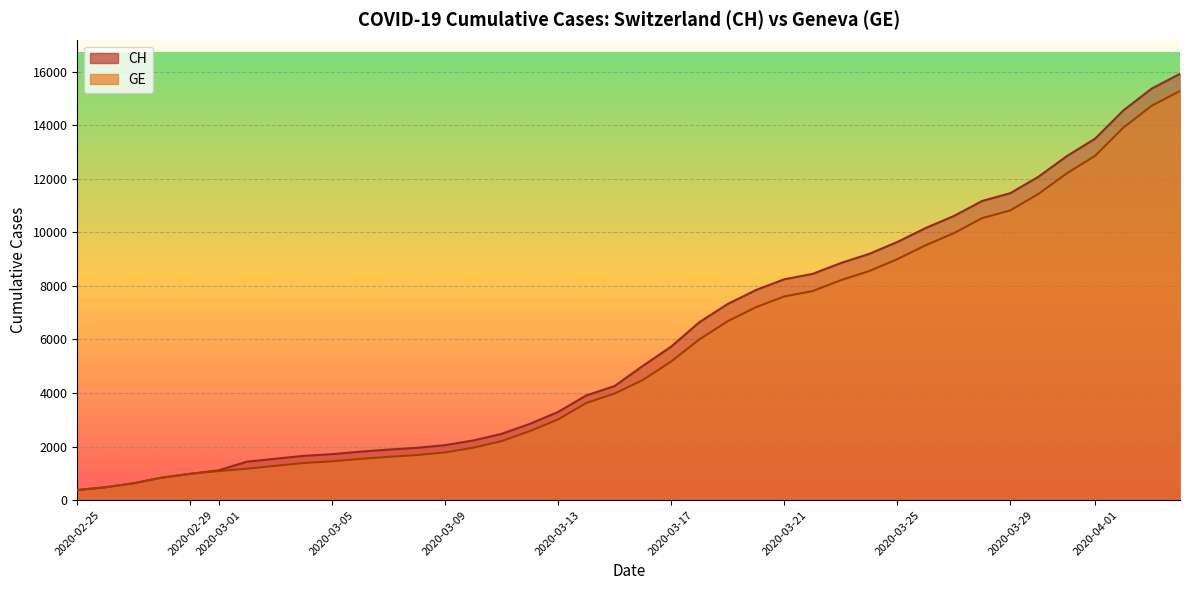

True or false: GE and CH cross at least once.

False